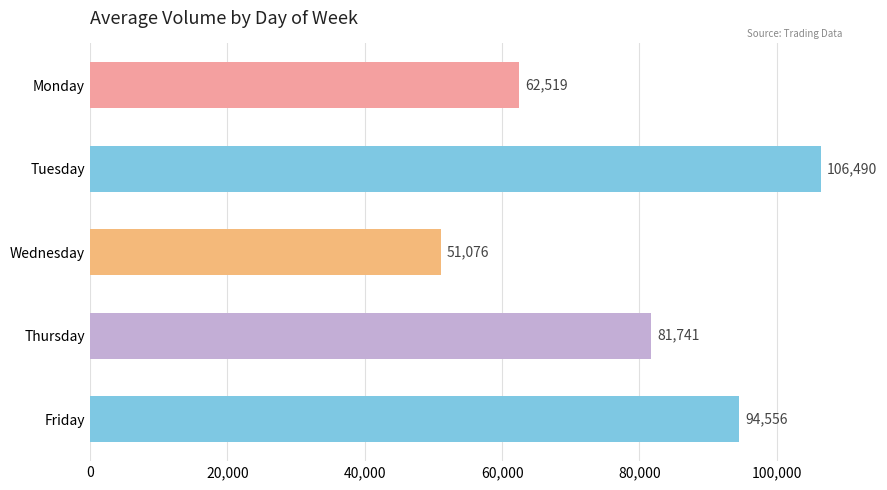

What is the ratio of the value at Wednesday to the value at Tuesday?

0.5